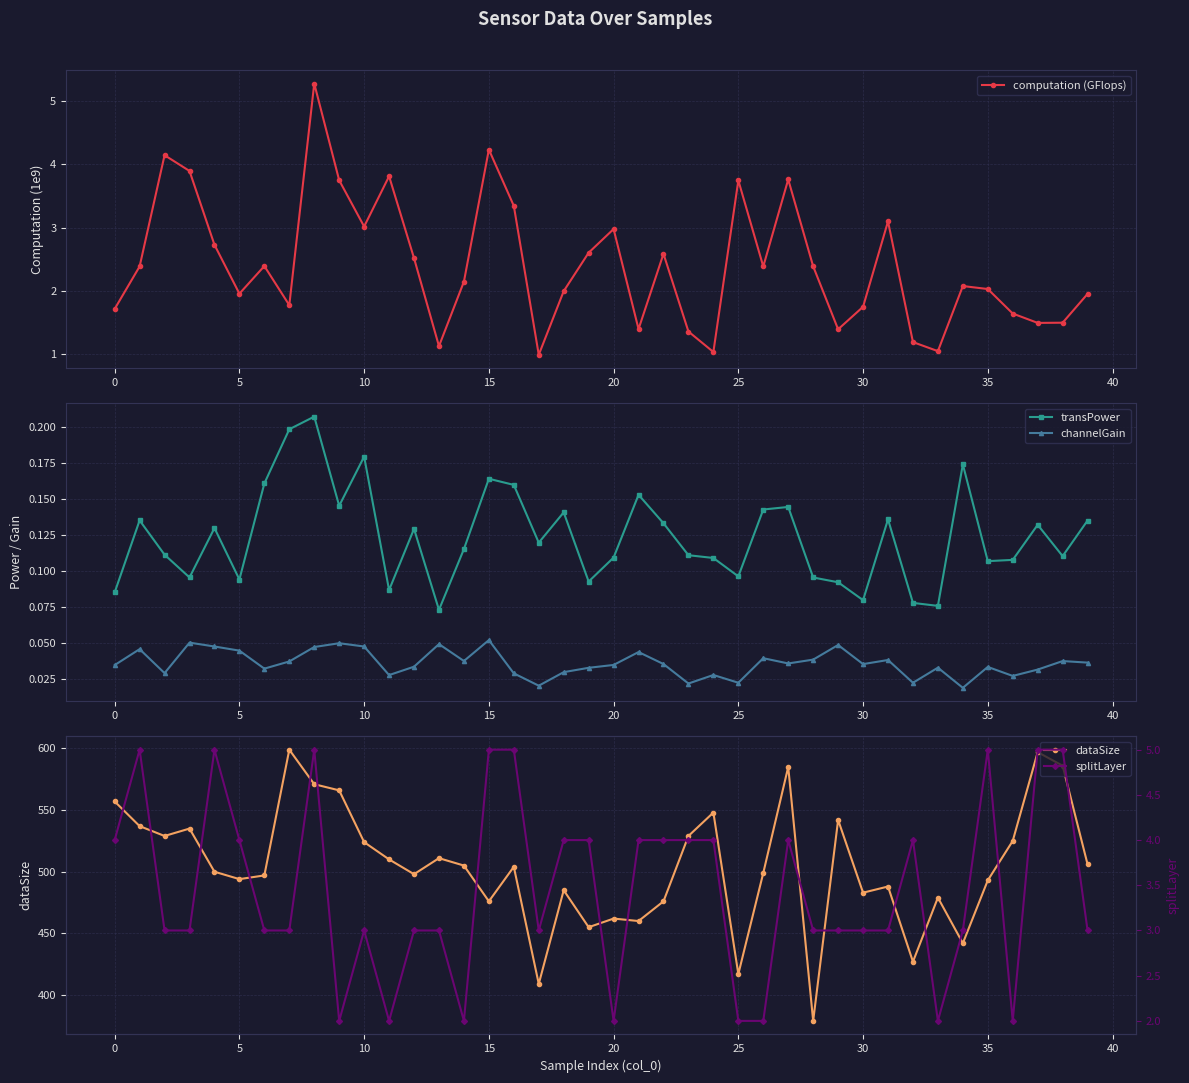

How many interior local valleys does the transPower series have?

12